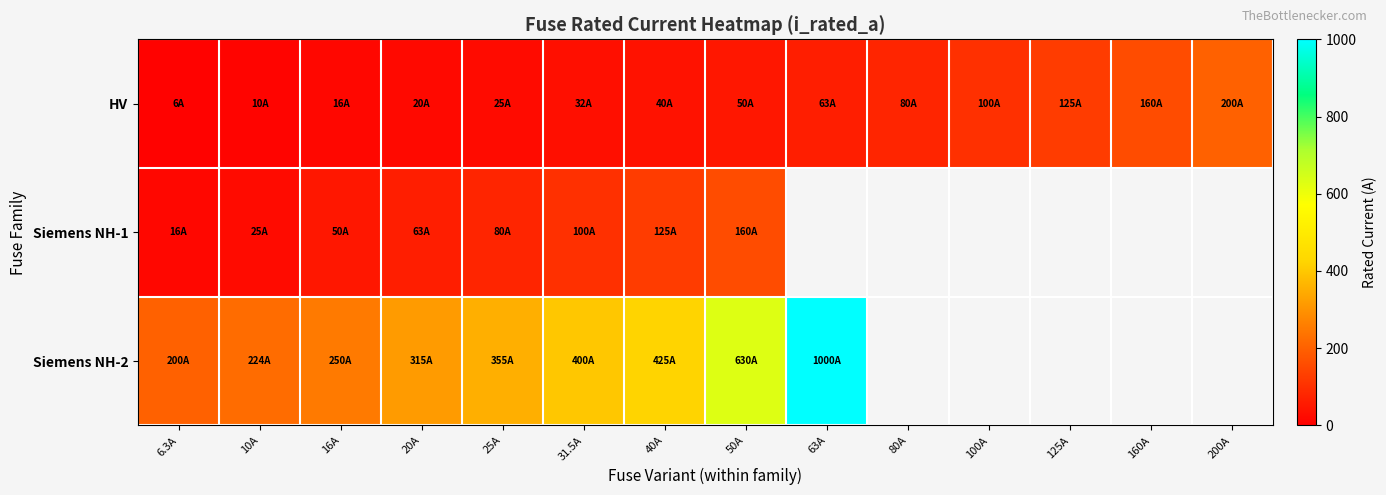

What is the approximate value of HV at 200A?

200.0